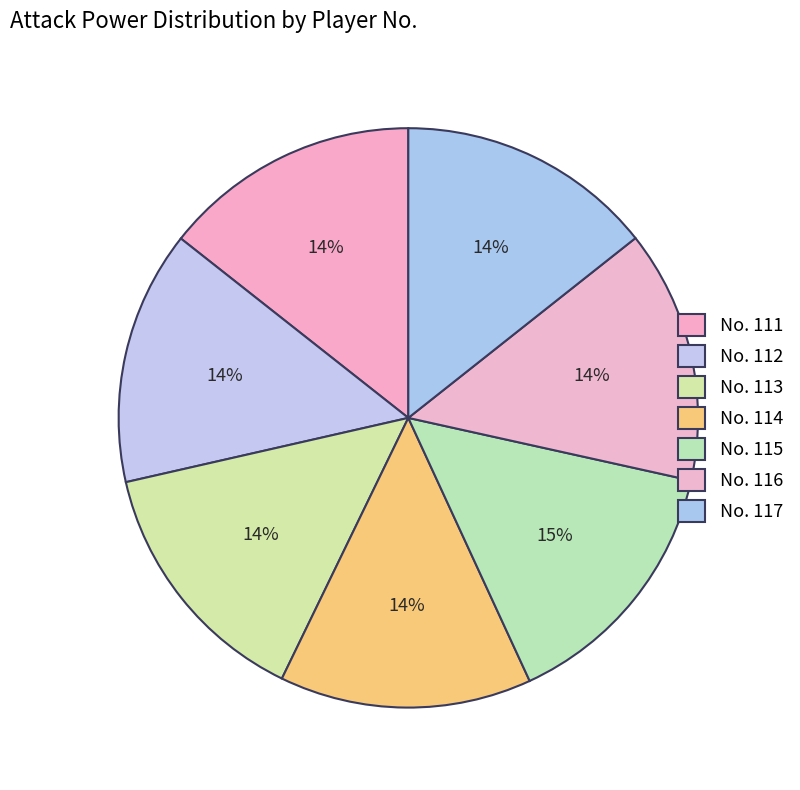

Is there any slice that represents more than half of the pie?

No